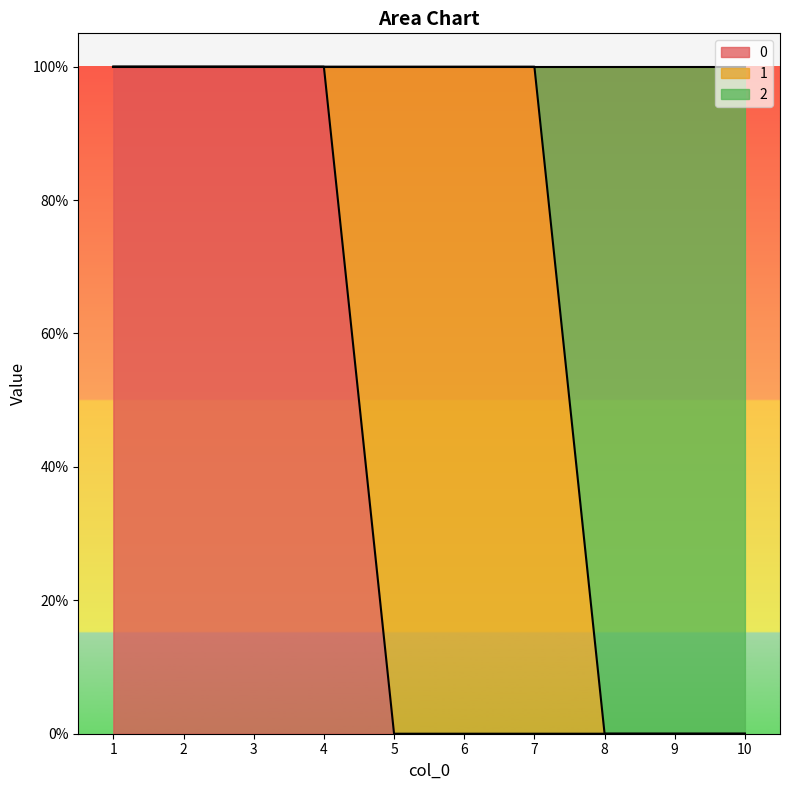

How many 0 values are between 0 and 1?

10